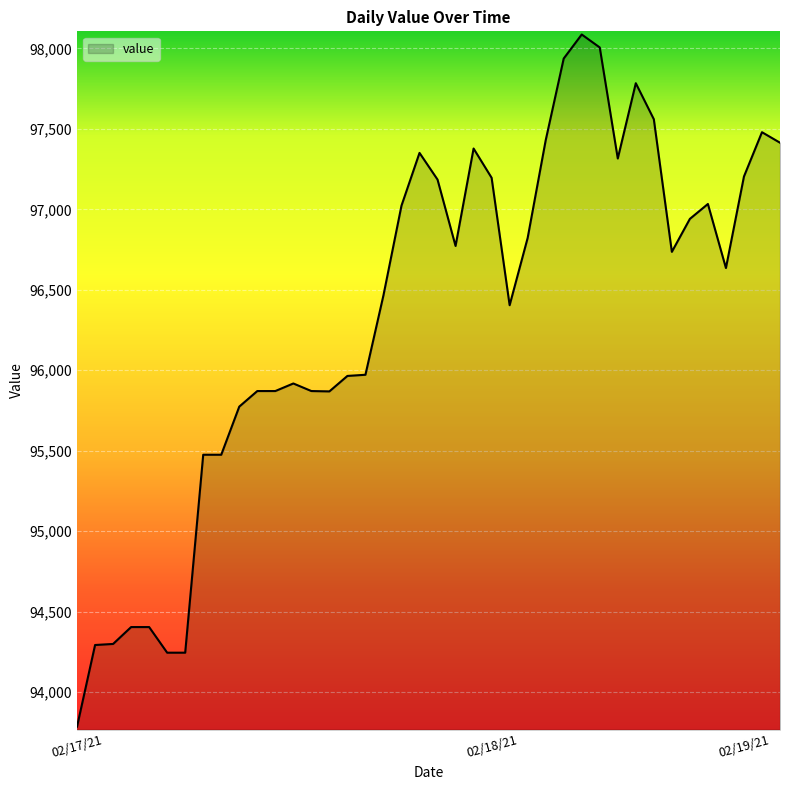

What is the average value?

96347.1